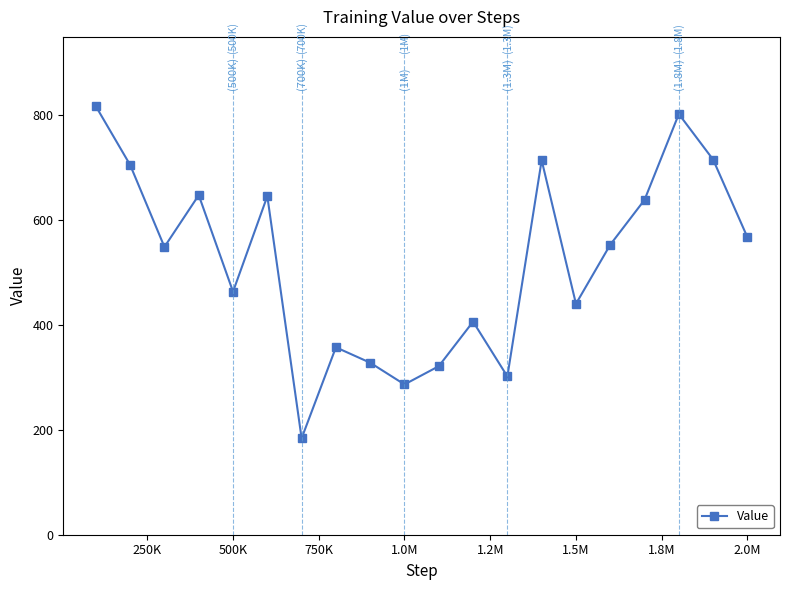

How many points are higher than both their immediate neighbors (excluding endpoints)?

6